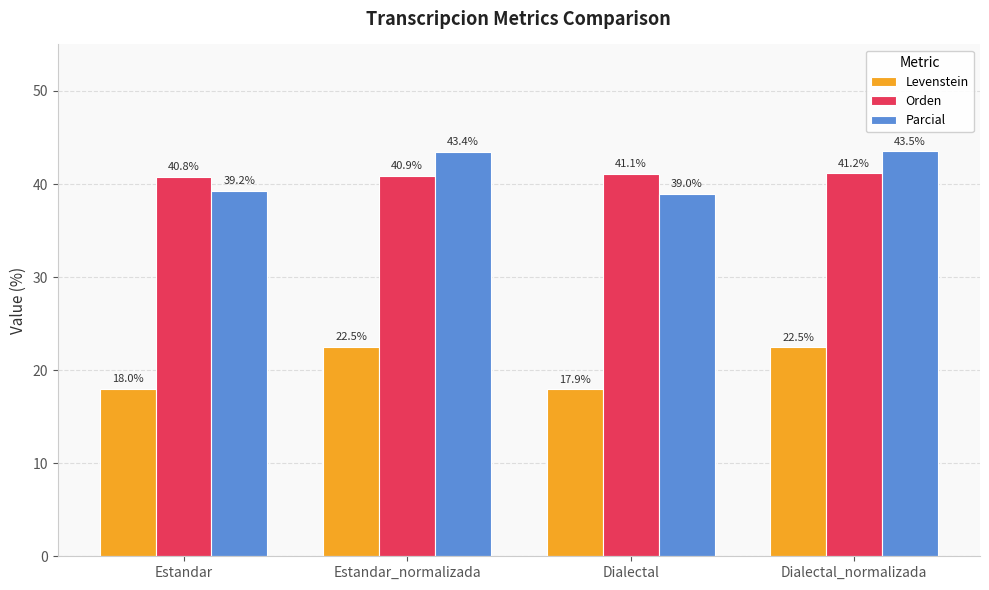

What is the label of the 3rd bar from the right?

Estandar_normalizada